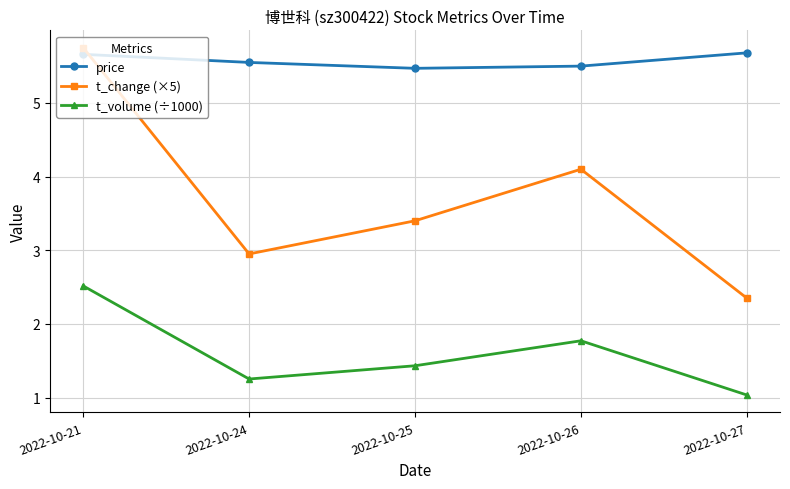

Which series has the largest total across all categories?

price